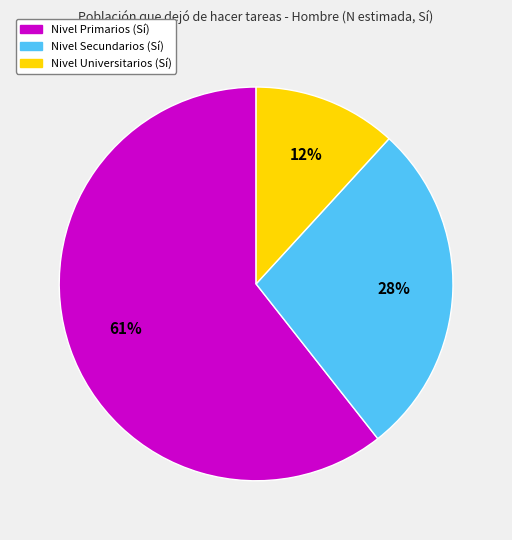

To the nearest percent, what is the difference between the largest and smallest slice percentages?

49%